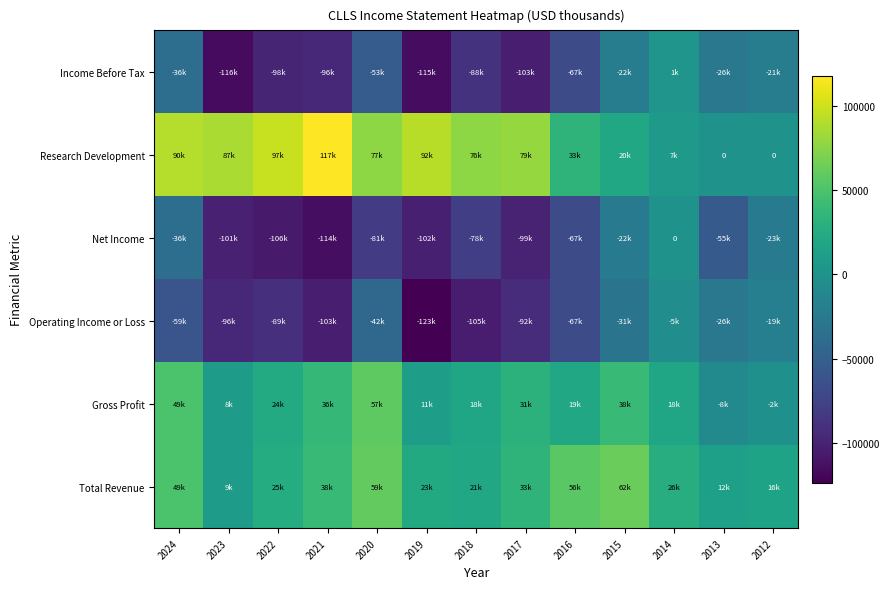

Which label corresponds to the largest value in the chart?

2021